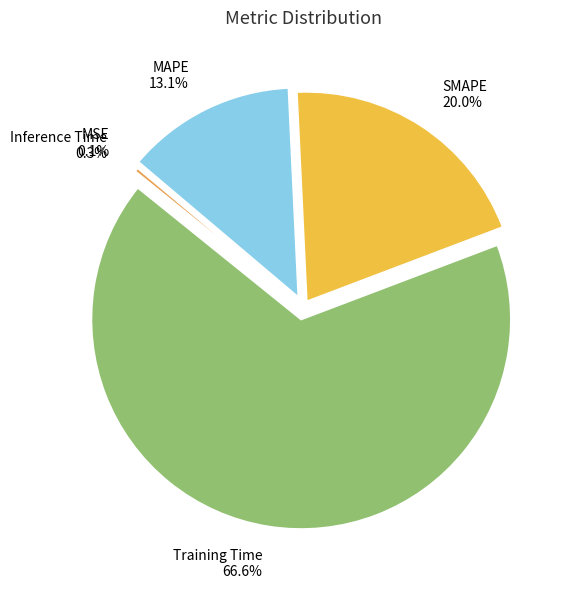

Does MAPE account for over 50% of the chart?

No